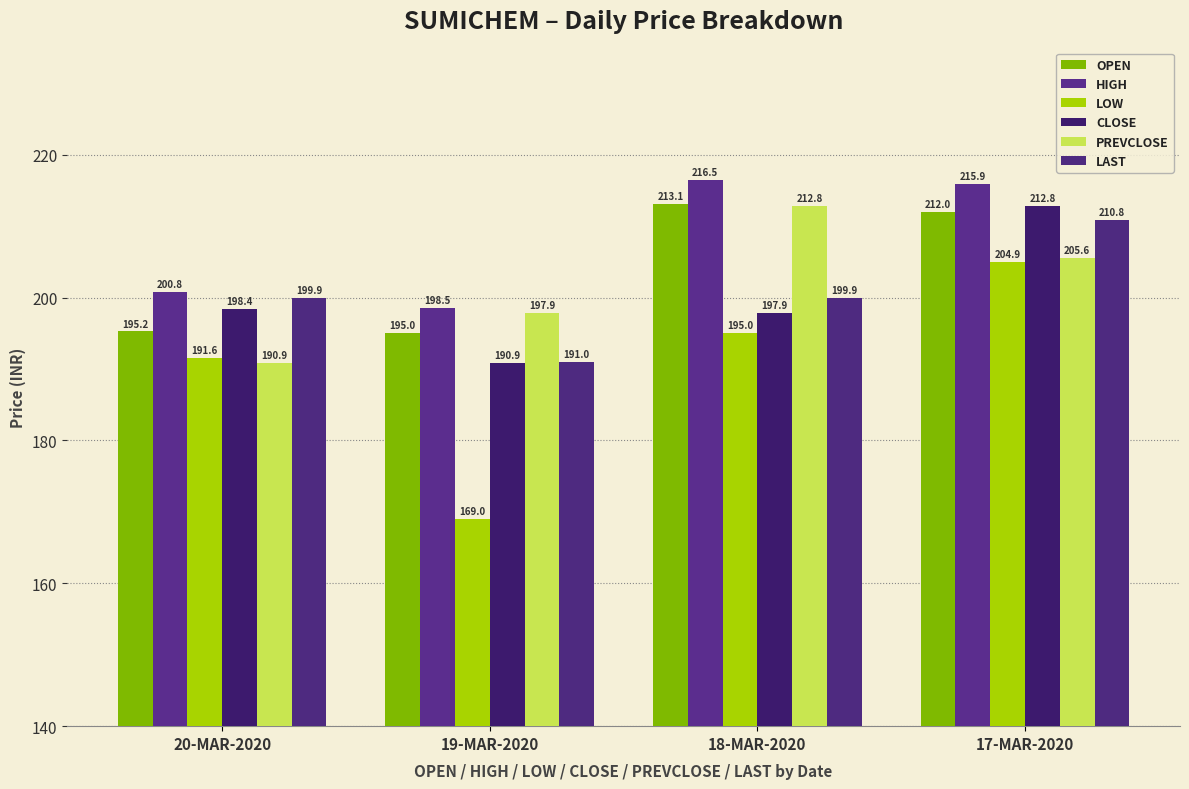

Reading left to right, extract all data points from this chart.

OPEN: 195.2	195.0	213.1	212.0
HIGH: 200.8	198.5	216.5	215.9
LOW: 191.6	169.0	195.0	204.9
CLOSE: 198.4	190.9	197.9	212.8
PREVCLOSE: 190.9	197.9	212.8	205.6
LAST: 199.9	191.0	199.9	210.8